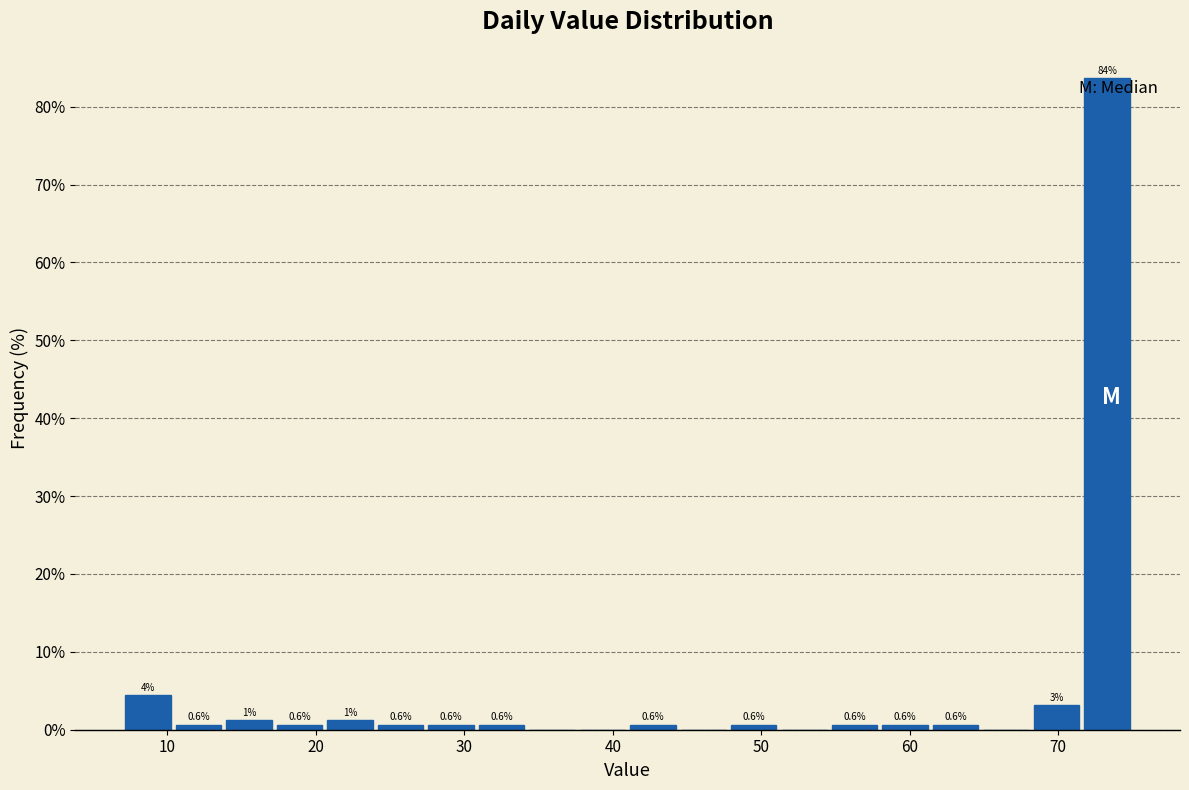

Read against the x-axis, roughly where is the centre of the tallest bar?

73